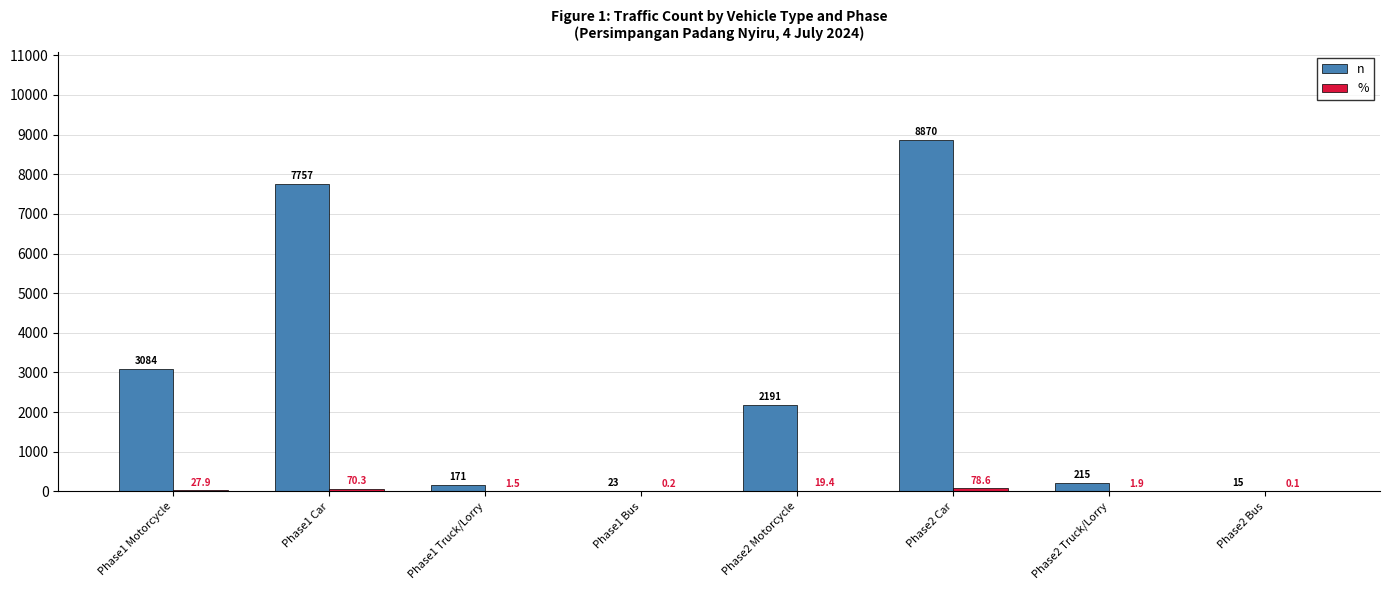

Count the number of data series in this chart.

2